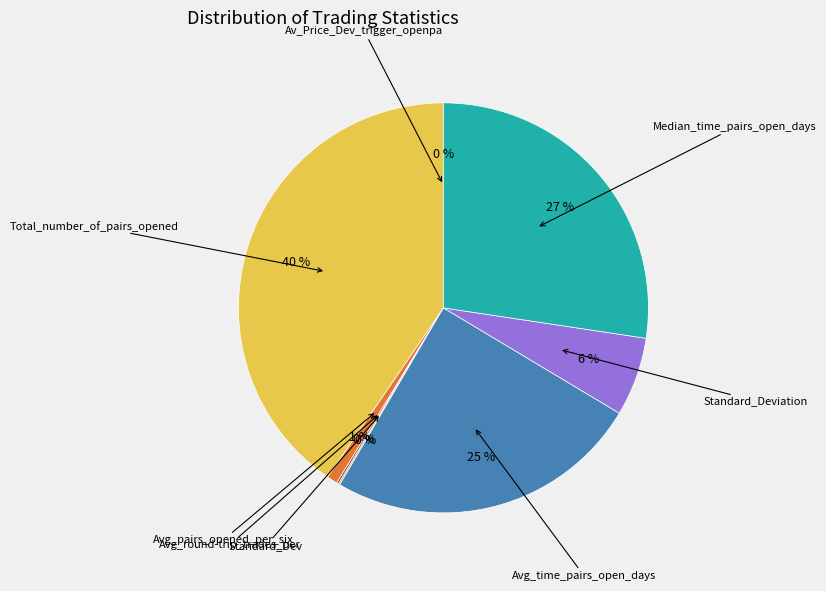

Is there any slice that represents more than half of the pie?

No